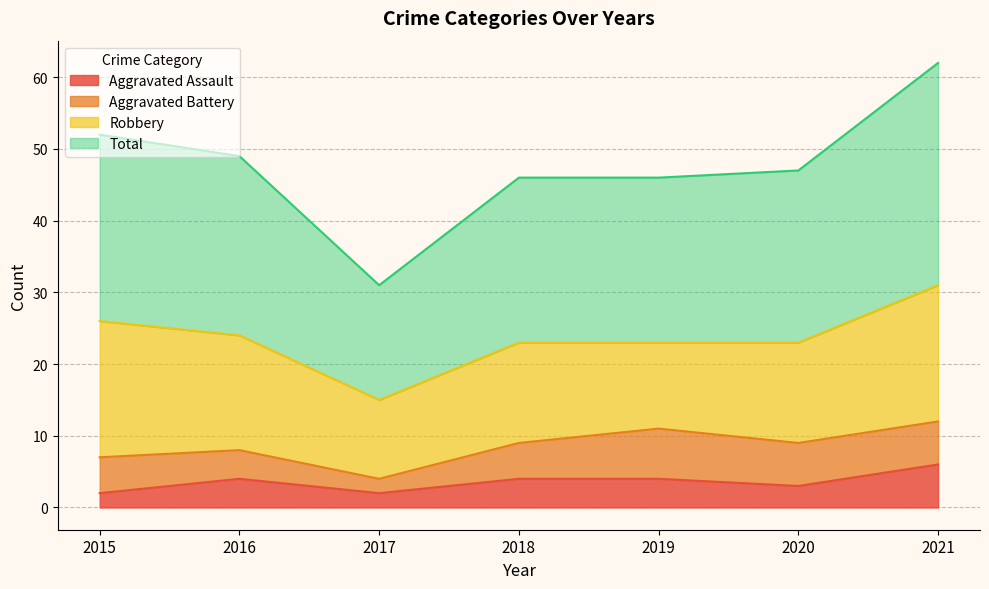

What is the approximate value of Aggravated Assault at 2019?

4